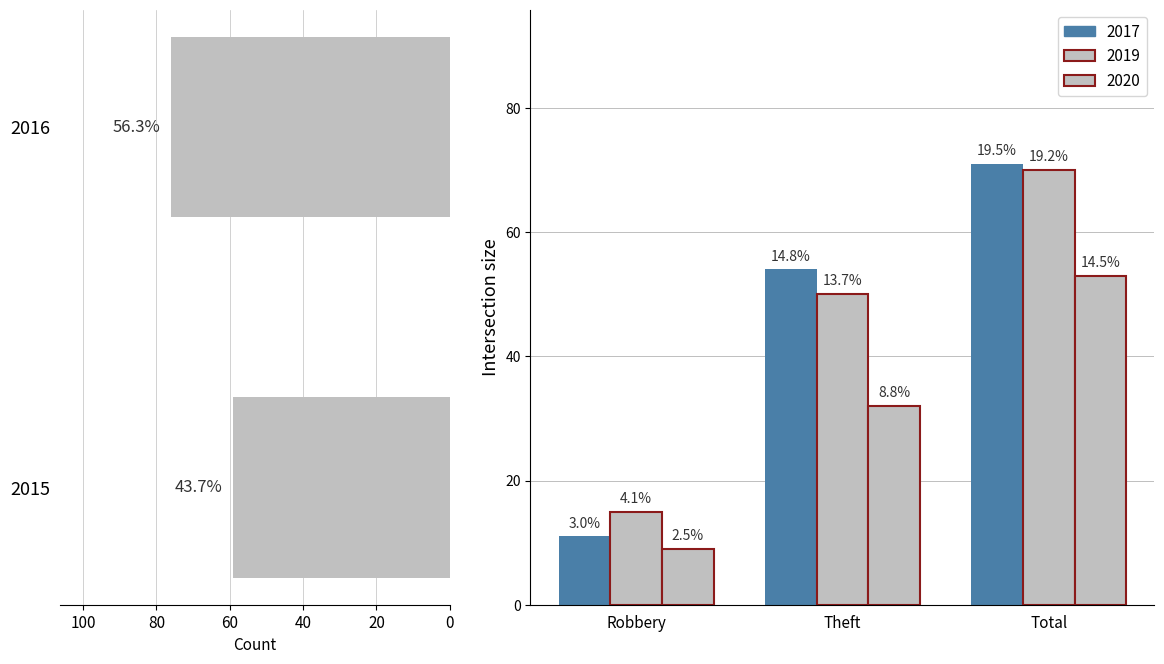

What is the sum of the values at 2015 and 2016?

135